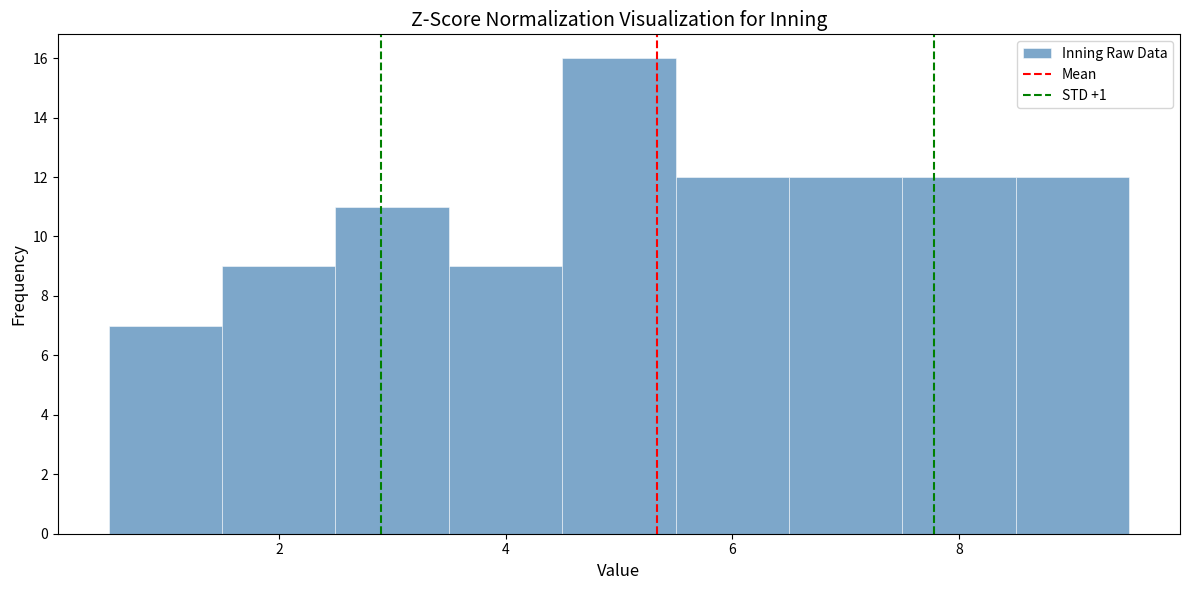

Reading left to right, transcribe this chart: for each bar, give the range it covers on the x-axis and its height. Neither the bar edges nor the heights are printed on the chart, so give them approximately, as read against the axes.

0.5 to 1.5: 7
1.5 to 2.5: 9
2.5 to 3.5: 11
3.5 to 4.5: 9
4.5 to 5.5: 16
5.5 to 6.5: 12
6.5 to 7.5: 12
7.5 to 8.5: 12
8.5 to 9.5: 12